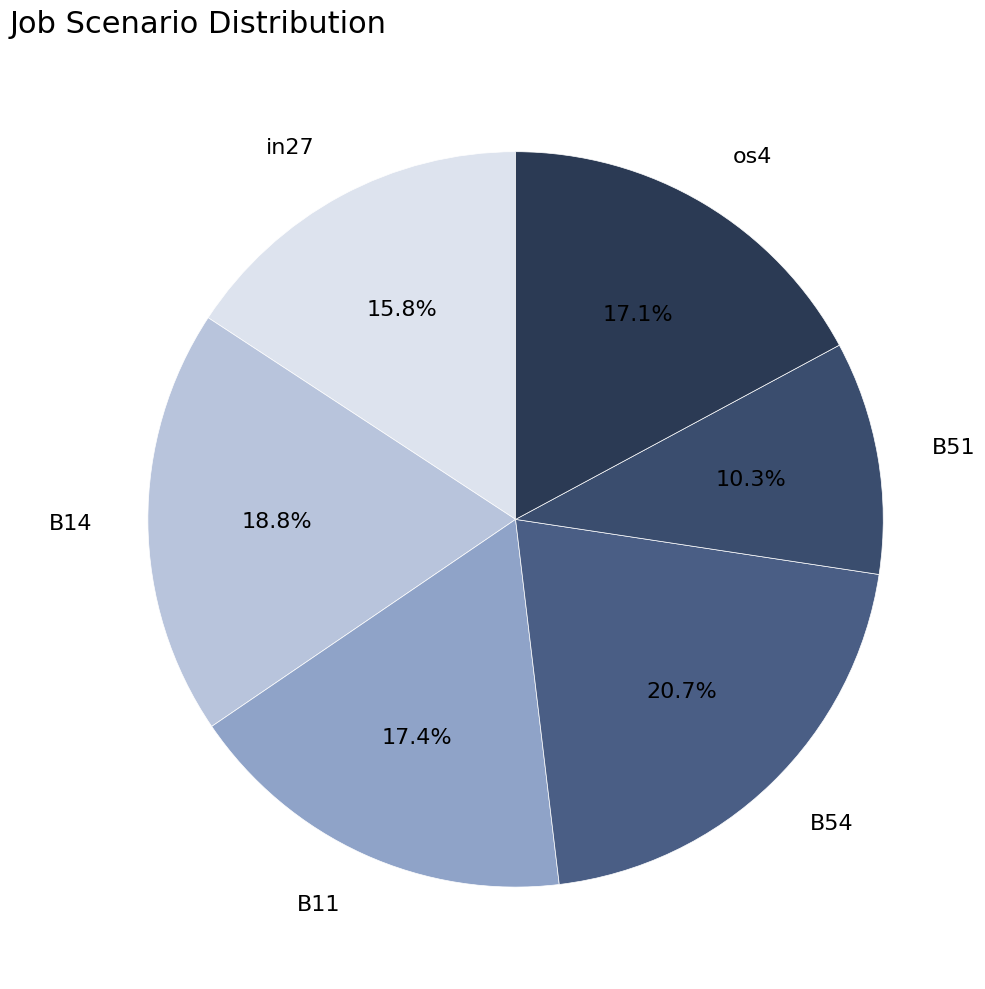

To the nearest percent, what is the combined percentage of B51 and in27?

26%